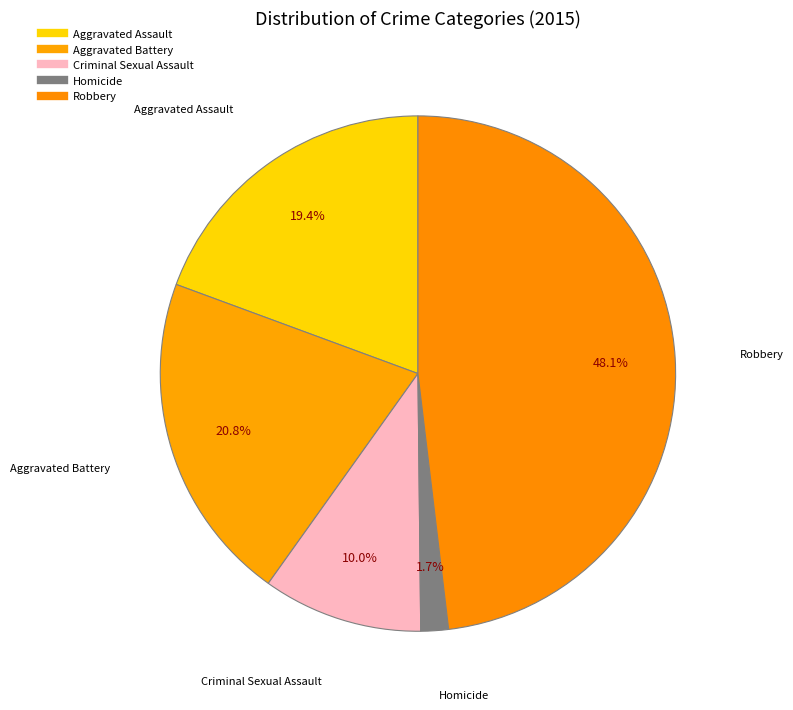

Rank the categories by value from lowest to highest.

Homicide, Criminal Sexual Assault, Aggravated Assault, Aggravated Battery, Robbery